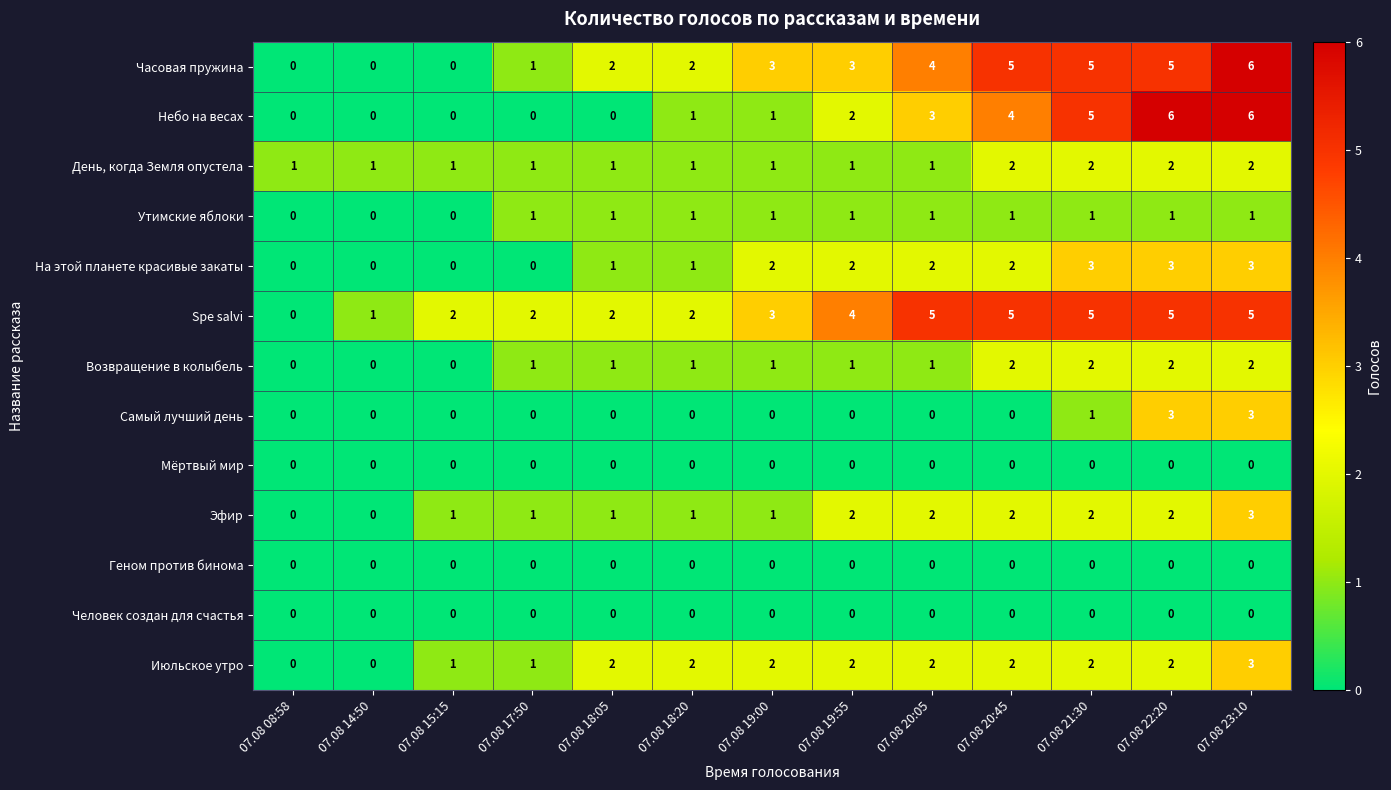

What is the difference between the second highest and second lowest values in the Самый лучший день series?

3